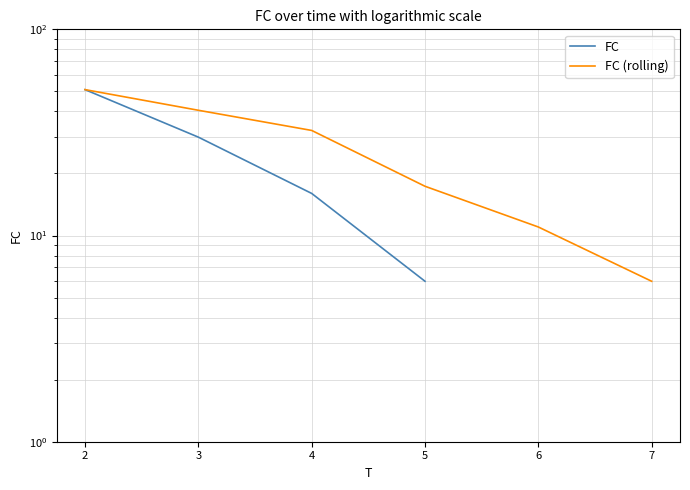

What are all the series names shown in the legend?

FC, FC (rolling)